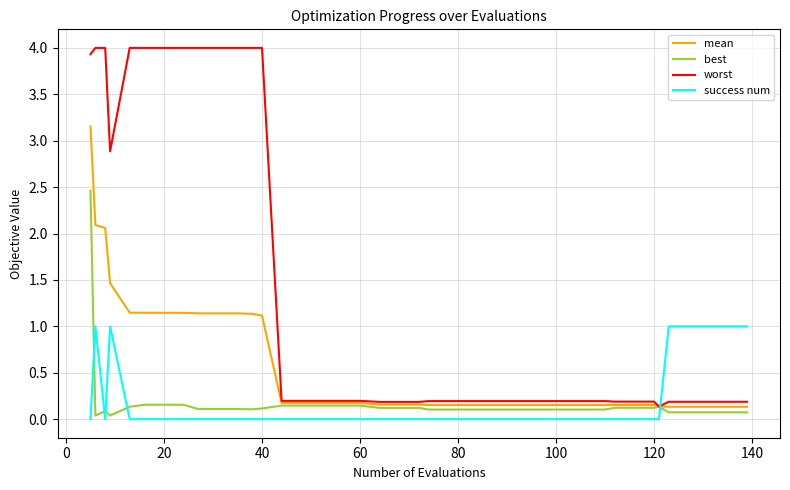

Which series has the widest spread of values?

worst